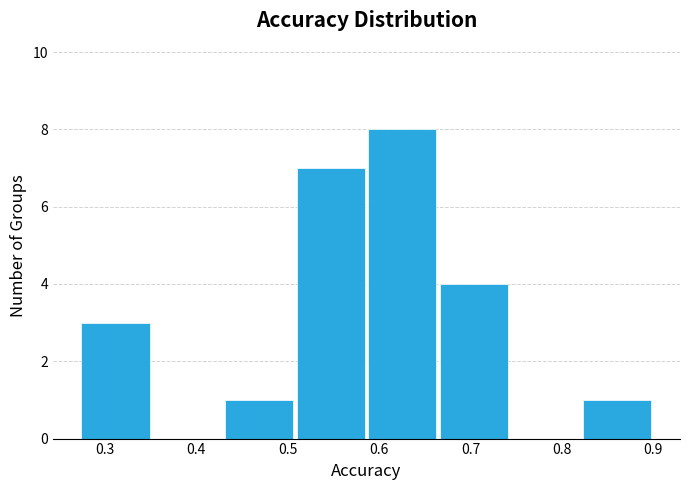

Reading left to right, list every bar in this chart as the range it spans on the x-axis followed by its height. Neither the bar edges nor the heights are printed on the chart, so give them approximately, as read against the axes.

0.27 to 0.35: 3
0.35 to 0.43: 0
0.43 to 0.51: 1
0.51 to 0.59: 7
0.59 to 0.66: 8
0.66 to 0.74: 4
0.74 to 0.82: 0
0.82 to 0.90: 1